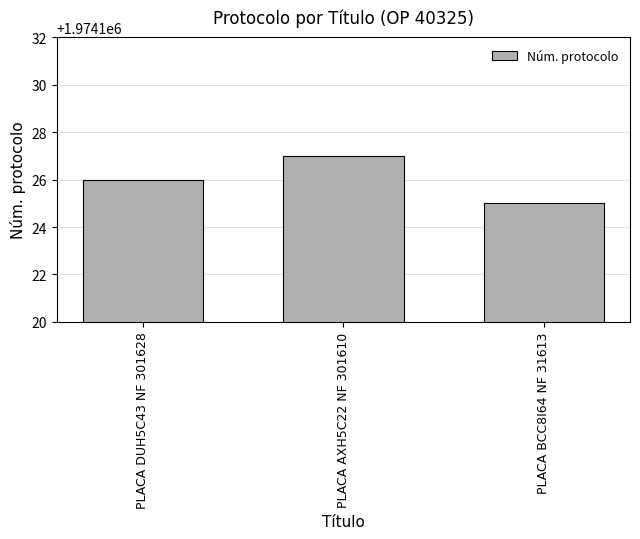

Rank the categories by value from lowest to highest.

PLACA BCC8I64 NF 31613, PLACA DUH5C43 NF 301628, PLACA AXH5C22 NF 301610